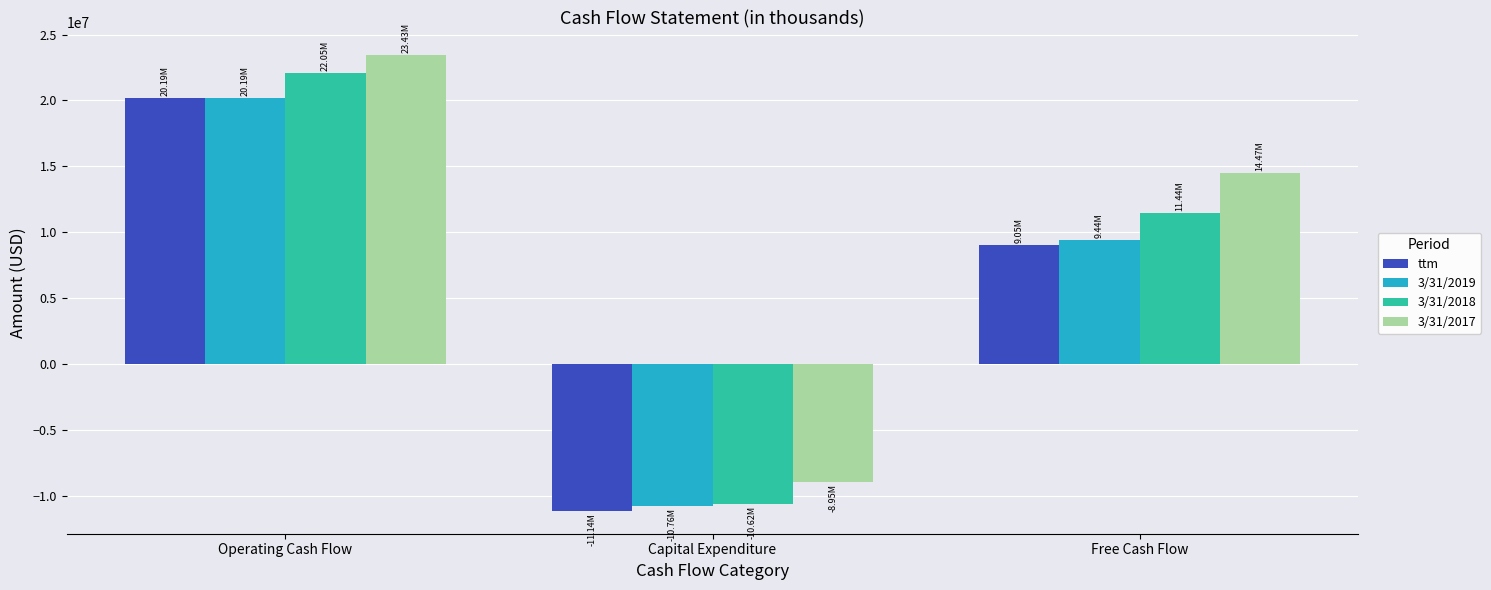

List the labels in order of 3/31/2019 value, largest first.

Operating Cash Flow, Free Cash Flow, Capital Expenditure